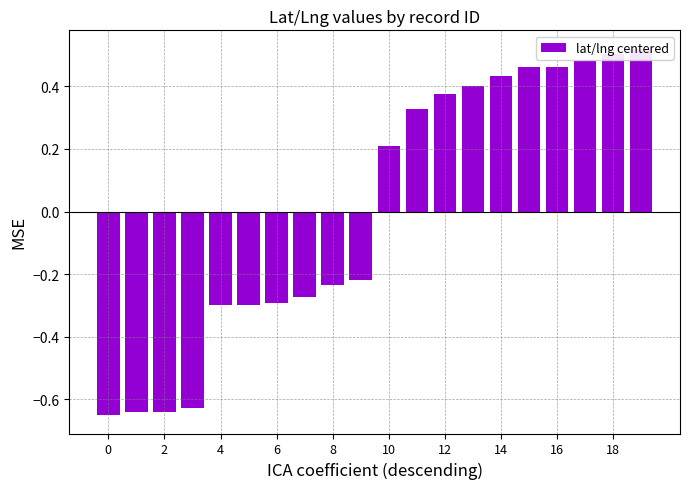

Count the values in the range 0 to 1.

10